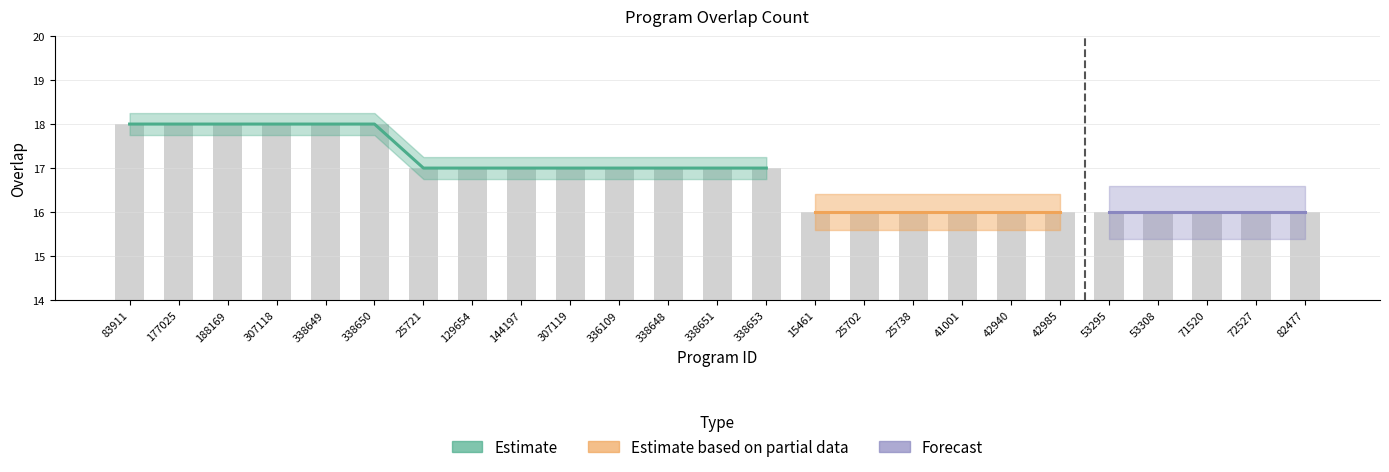

True or false: the data shows 25 at 338653.

False